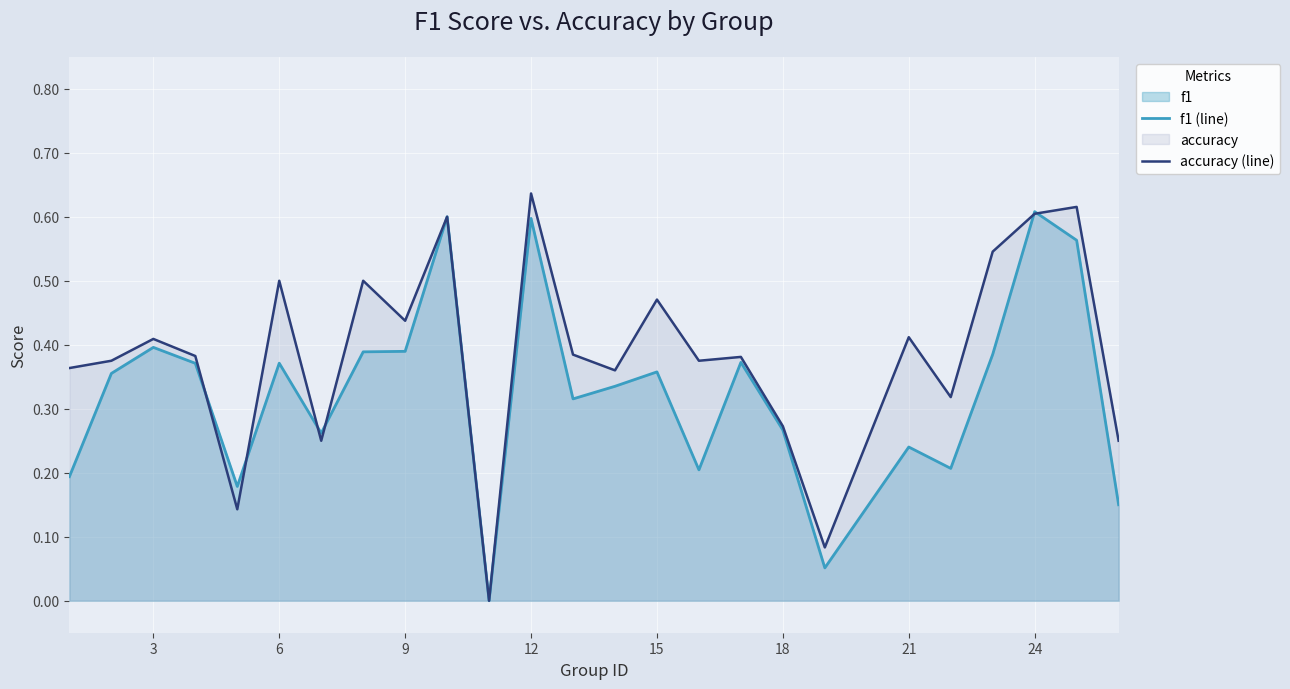

Which category has the highest value in the accuracy (line) series?

12